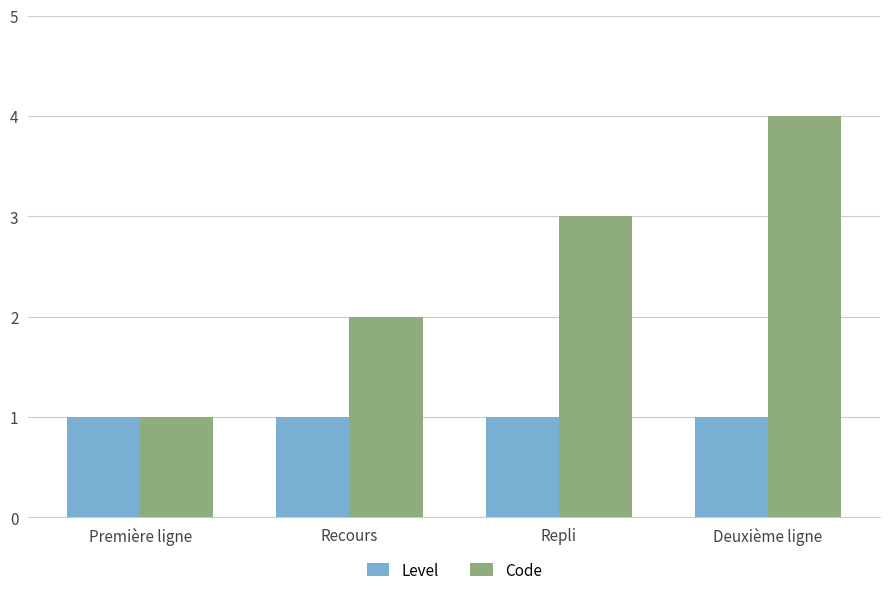

Is the value of Code at Deuxième ligne greater than the value of Level at Deuxième ligne?

Yes